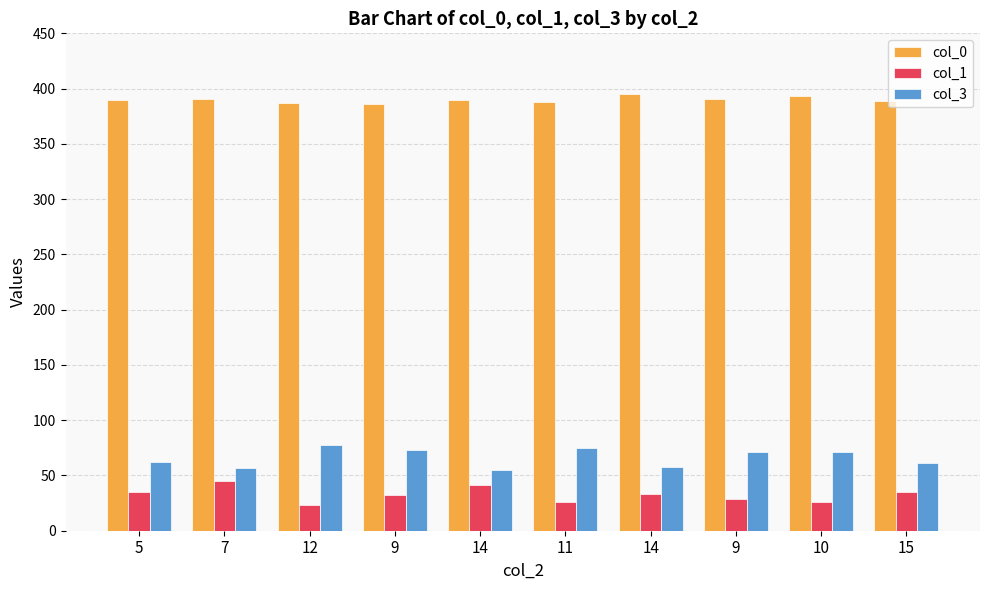

At 10, list the series in order from largest to smallest.

col_0, col_3, col_1